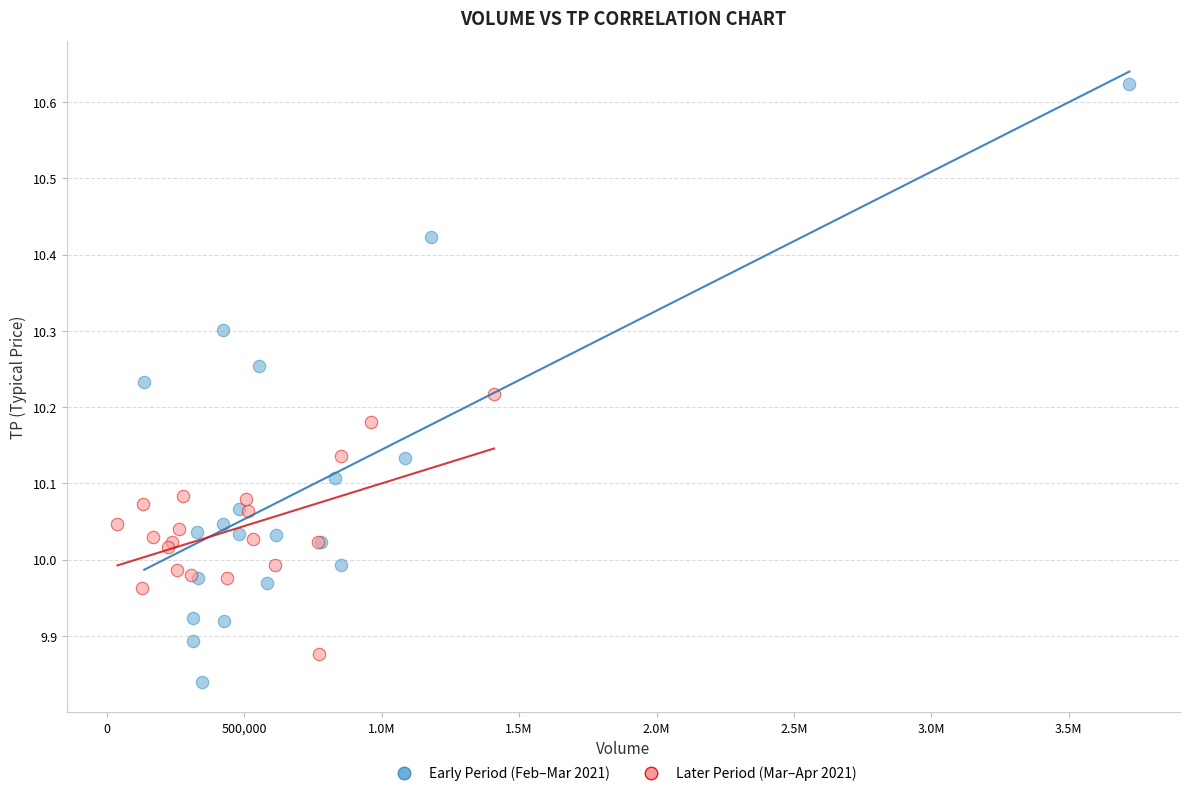

Which series has the widest spread of Y values?

Early Period (Feb–Mar 2021)